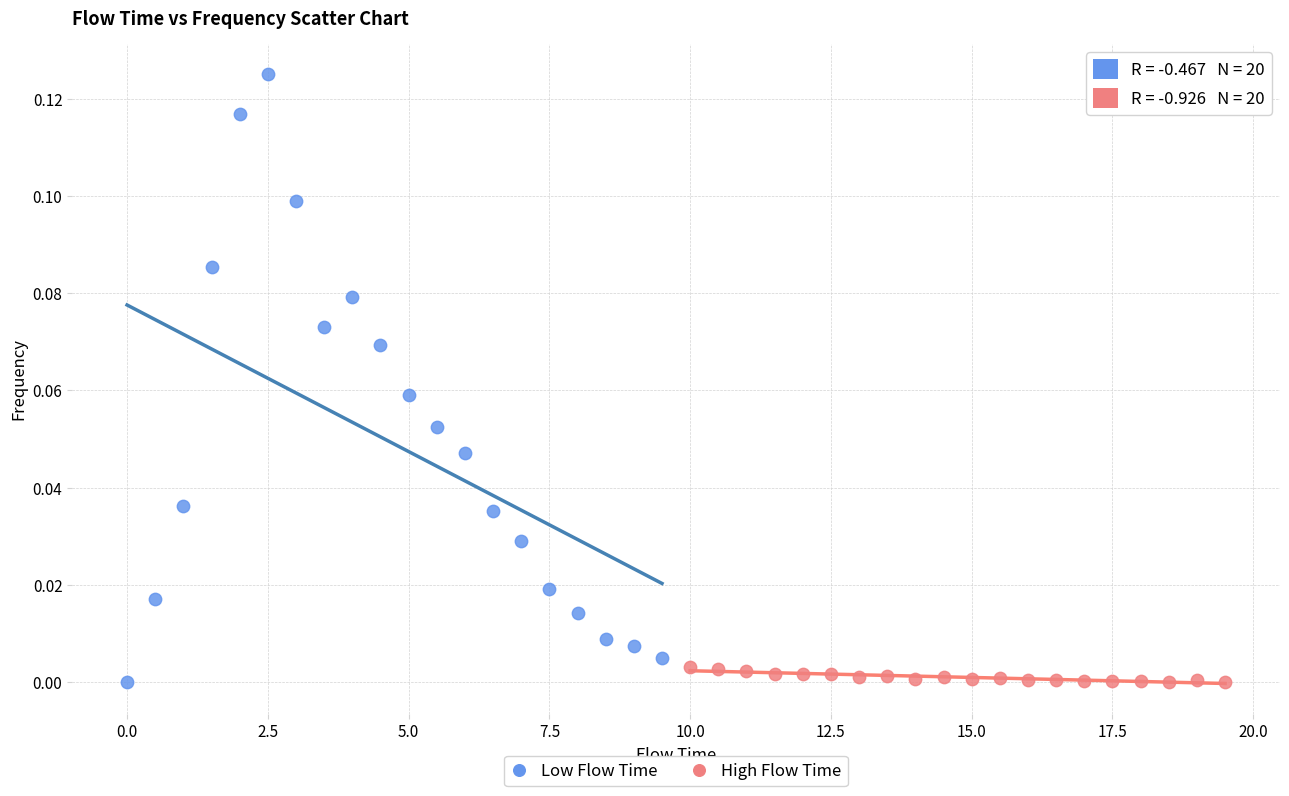

Which series has the largest Y range (max minus min)?

Low Flow Time